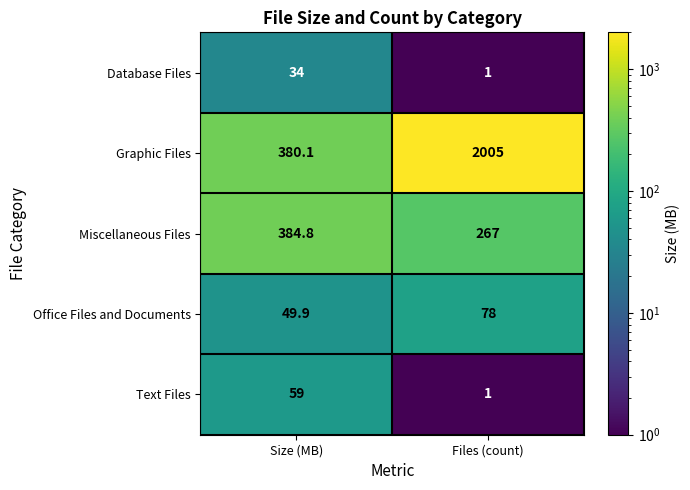

Reading left to right, extract all data points from this chart.

Database Files: Size (MB)=34.0	Files (count)=1.0
Graphic Files: Size (MB)=380.1	Files (count)=2005.0
Miscellaneous Files: Size (MB)=384.8	Files (count)=267.0
Office Files and Documents: Size (MB)=49.9	Files (count)=78.0
Text Files: Size (MB)=59.0	Files (count)=1.0